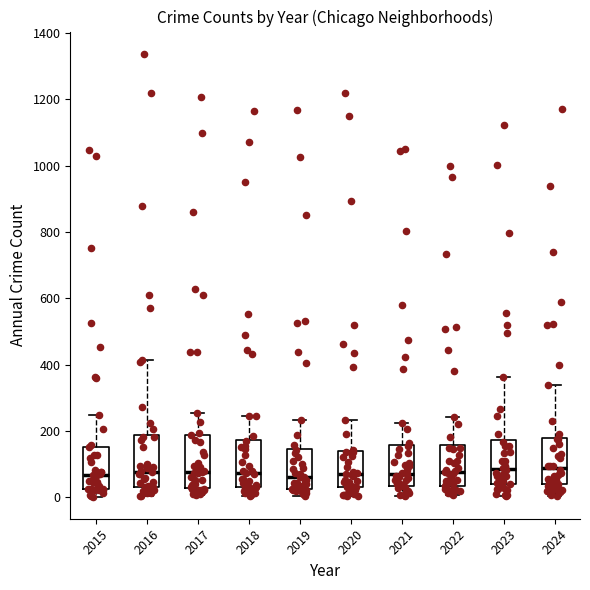

Reading left to right, transcribe this box plot: for each box, give where its median line is, the range the box spans, and where its two whiskers end, as read against the y-axis. The values are not printed on the chart, so give them approximately, as read against the axis.

2015: median 60, box 20 to 160, whiskers 0 to 240
2016: median 80, box 40 to 180, whiskers 0 to 420
2017: median 80, box 20 to 180, whiskers 0 to 260
2018: median 80, box 20 to 180, whiskers 0 to 240
2019: median 60, box 20 to 140, whiskers 0 to 240
2020: median 60, box 40 to 140, whiskers 0 to 240
2021: median 80, box 40 to 160, whiskers 0 to 220
2022: median 80, box 40 to 160, whiskers 0 to 240
2023: median 80, box 40 to 180, whiskers 0 to 360
2024: median 80, box 40 to 180, whiskers 0 to 340